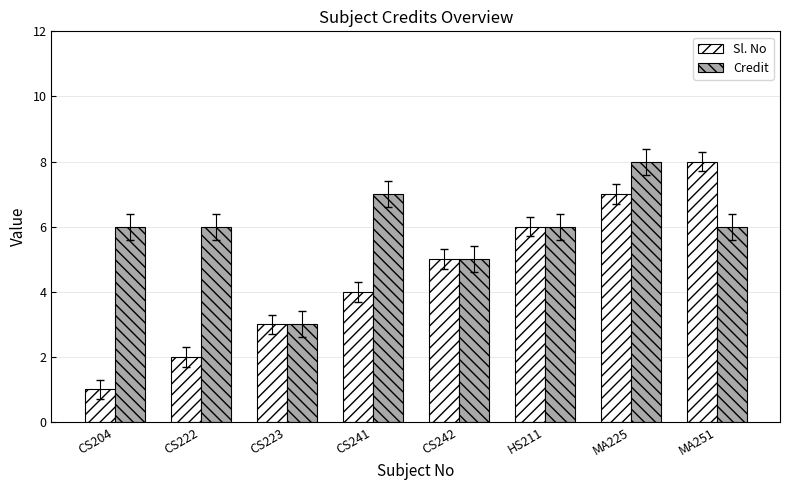

How many categories are shown in the chart?

8